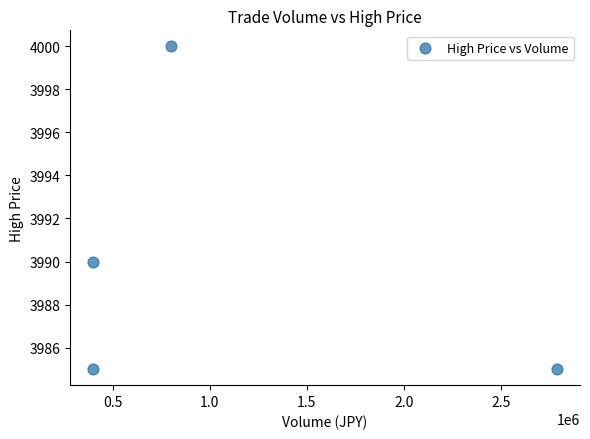

What Y value in the scatter plot is closest to 3992?

3990